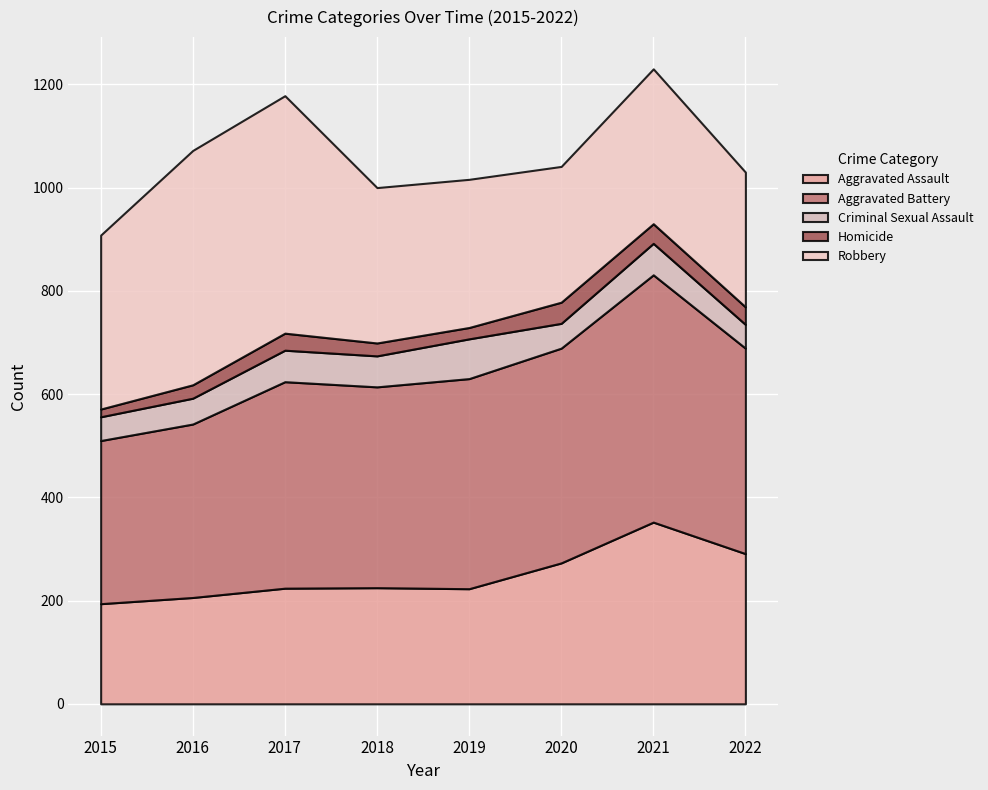

At which category is the sum across all series the highest?

2021